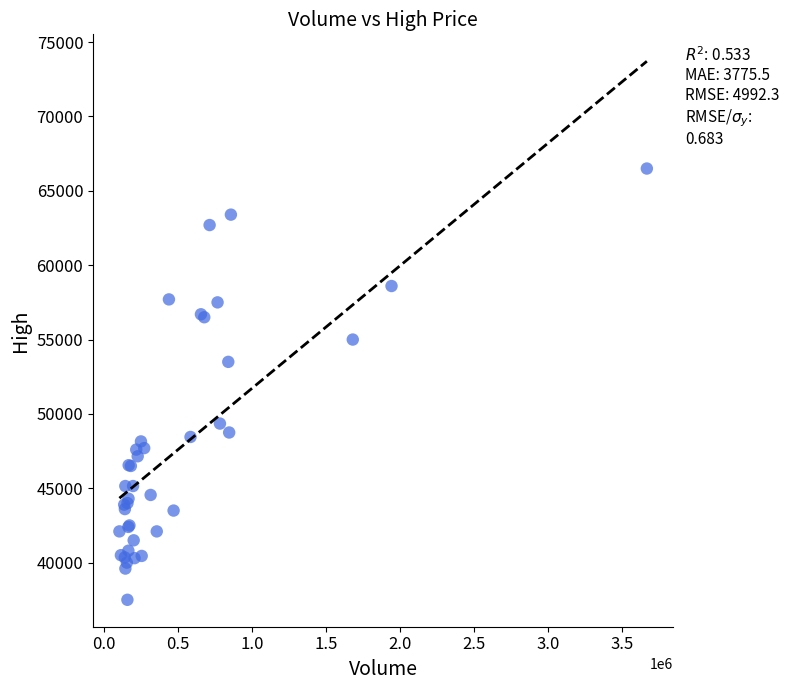

What Y value in the scatter plot is closest to 52000?

53500